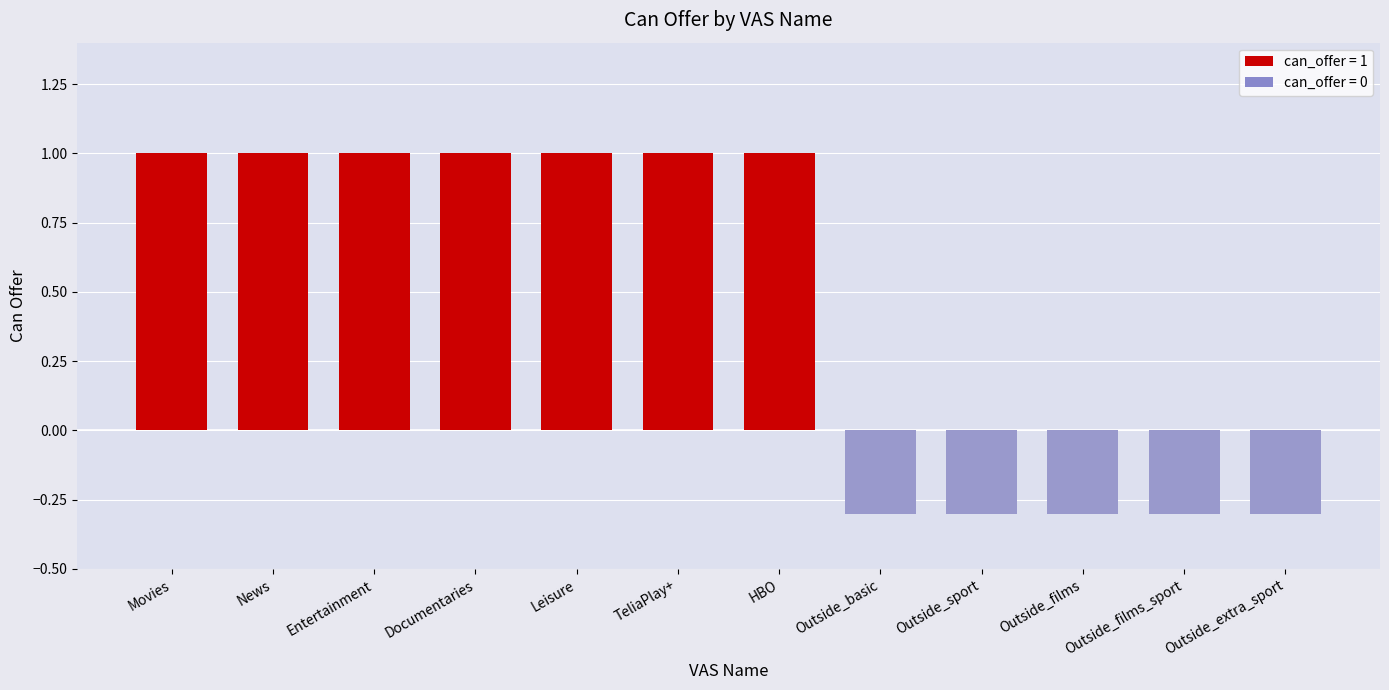

List the labels in order of value, smallest first.

Outside_basic, Outside_sport, Outside_films, Outside_films_sport, Outside_extra_sport, Movies, News, Entertainment, Documentaries, Leisure, TeliaPlay+, HBO